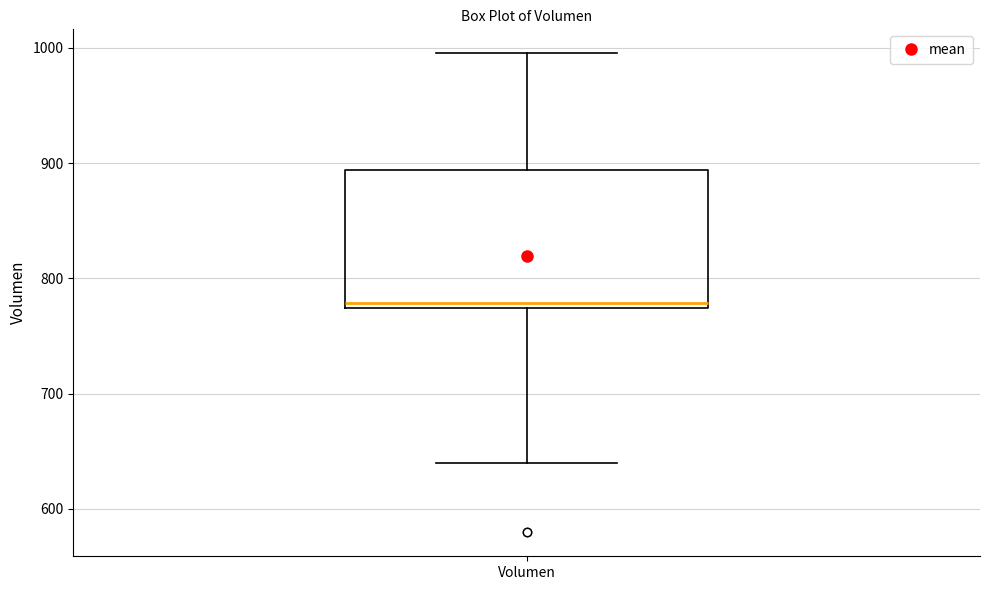

Read this box plot against the y-axis: the position of the median line, the range covered by the box, and the ends of both whiskers. The values are not printed on the chart, so give them approximately, as read against the axis.

median 780, box 770 to 890, whiskers 640 to 1000